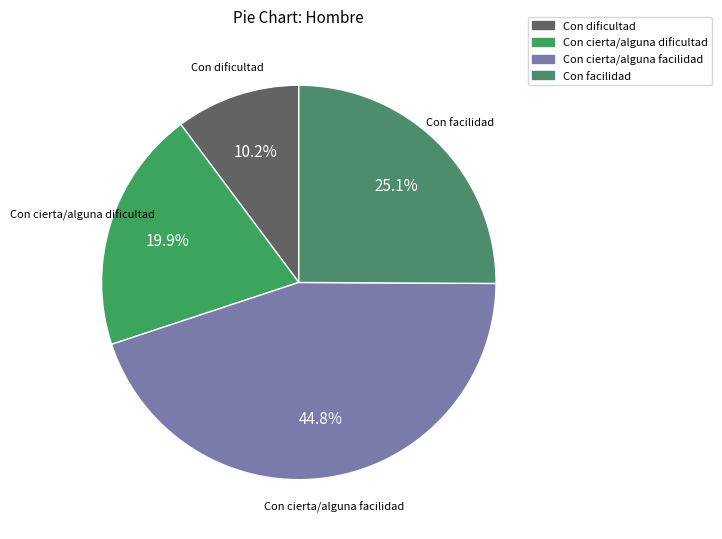

The Con dificultad slice represents 1% of the pie. True or false?

False